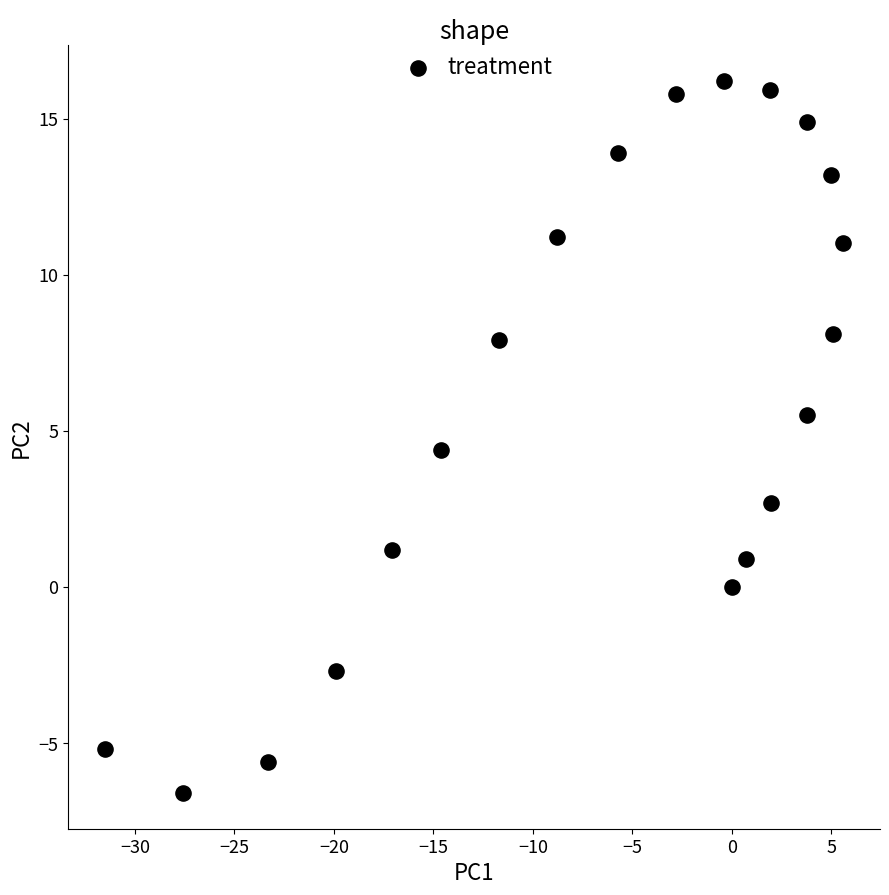

What is the range of Y values (max minus min)?

22.8